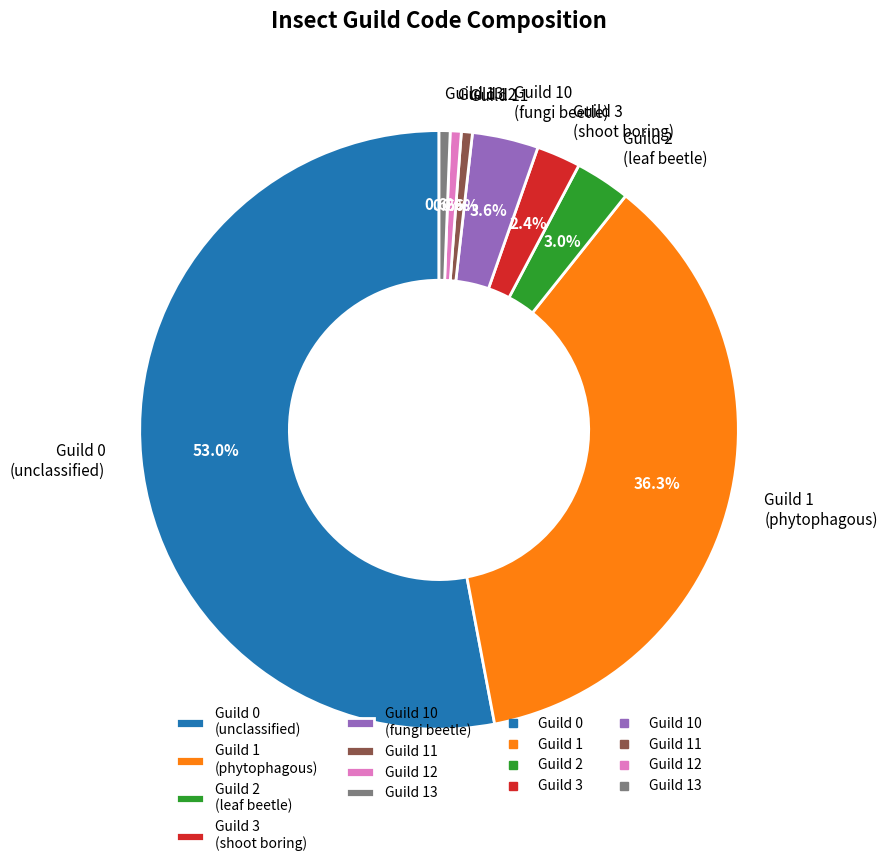

Is there a majority slice in this chart?

Yes